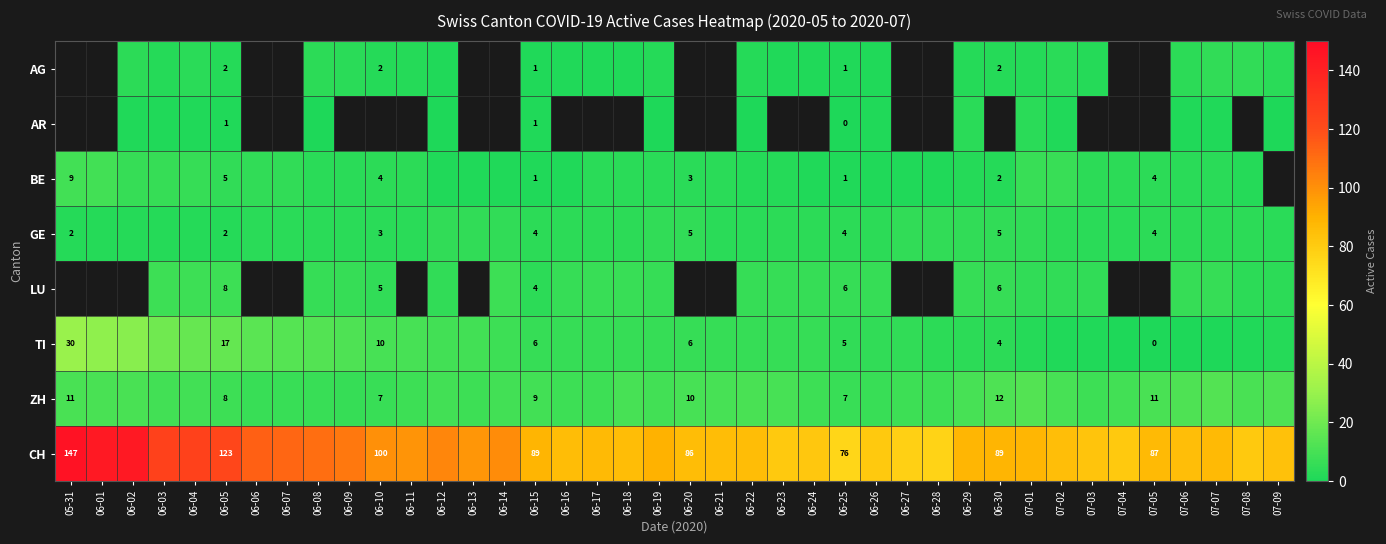

Which series has the largest range (max minus min)?

CH